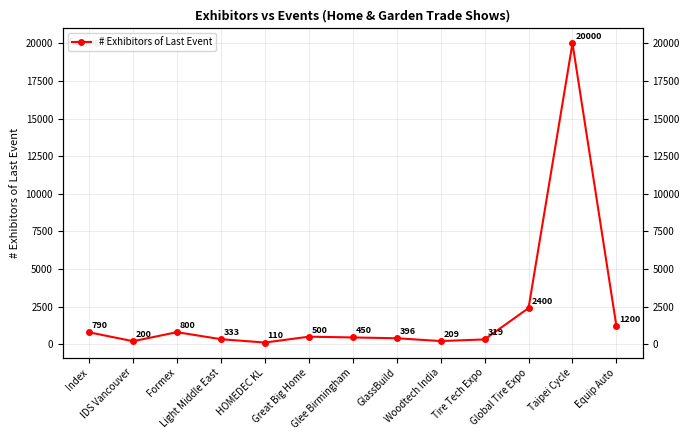

The chart shows a value of 424 at Tire Tech Expo. True or false?

False